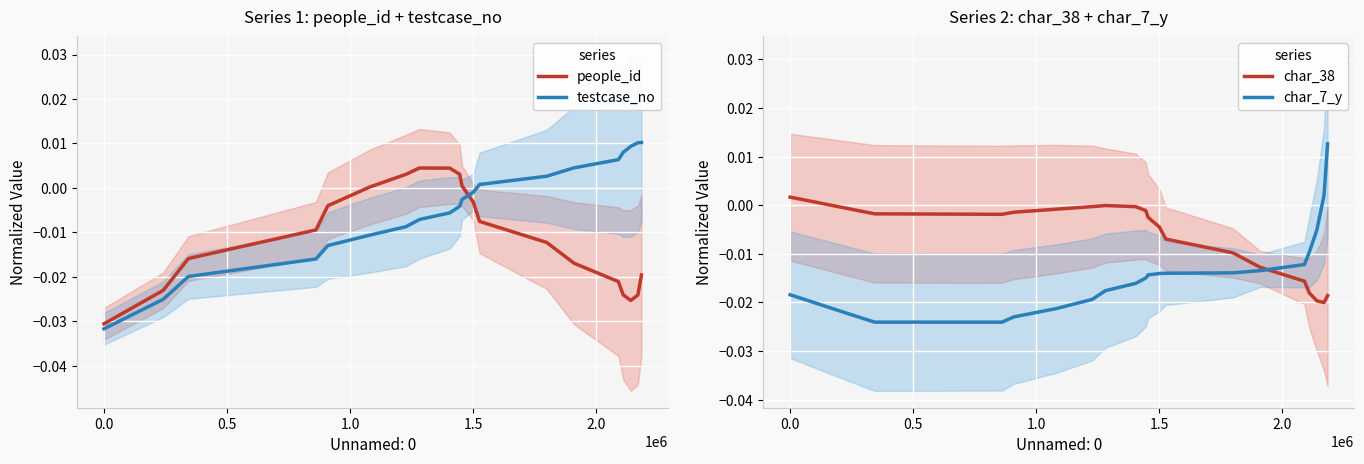

True or false: testcase_no and people_id intersect in this chart.

True